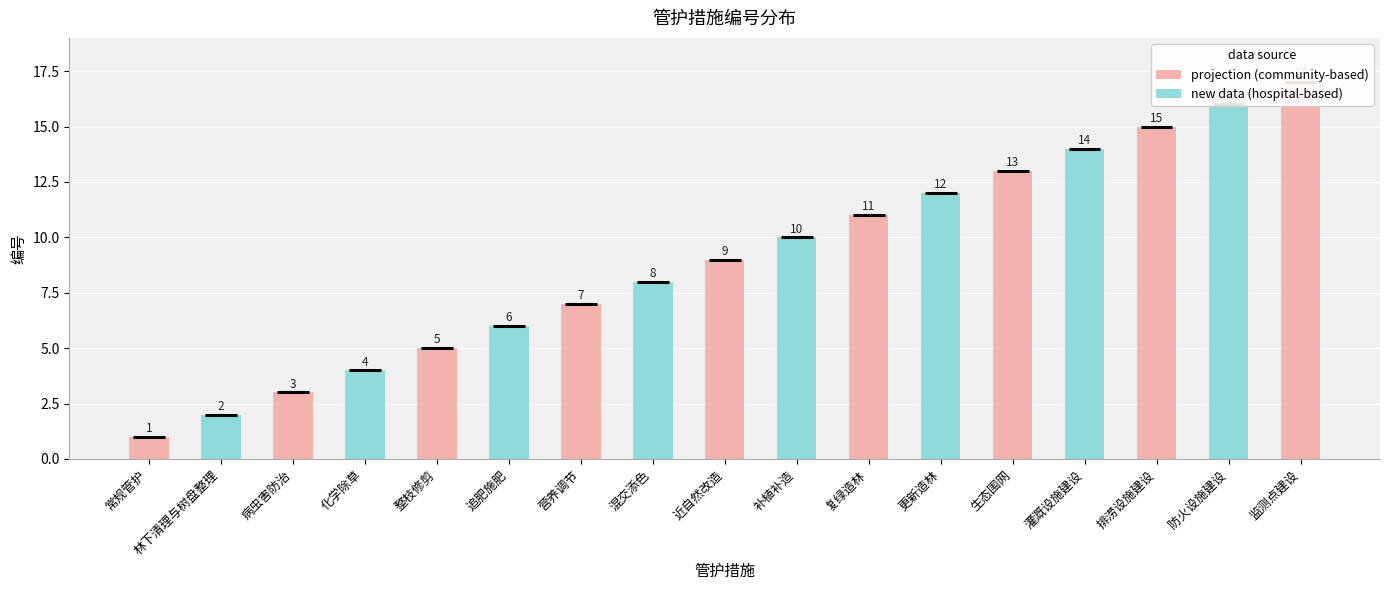

At which label does the data first exceed 9?

补植补造